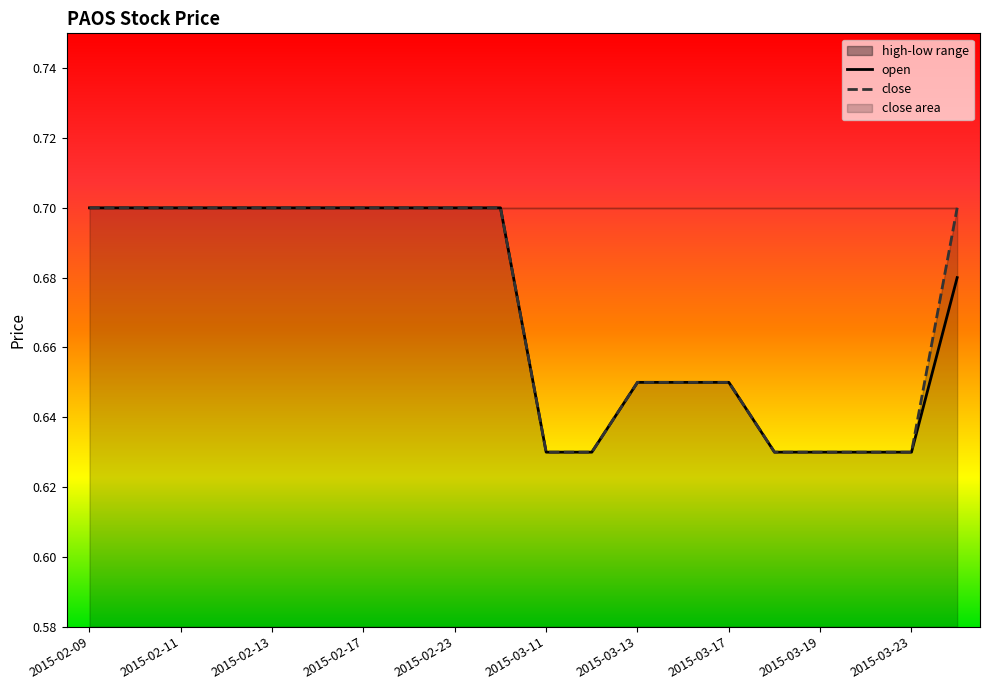

True or false: close and open intersect in this chart.

False